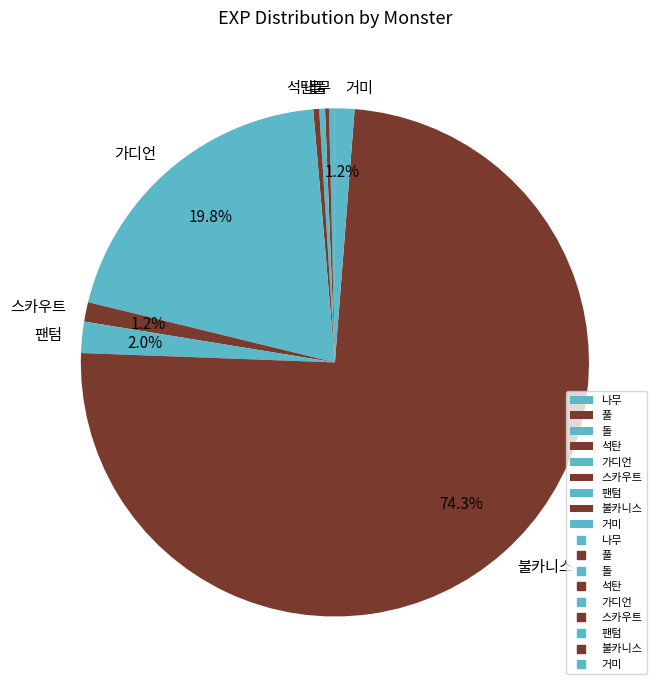

The 나무 slice represents 0% of the pie. True or false?

True